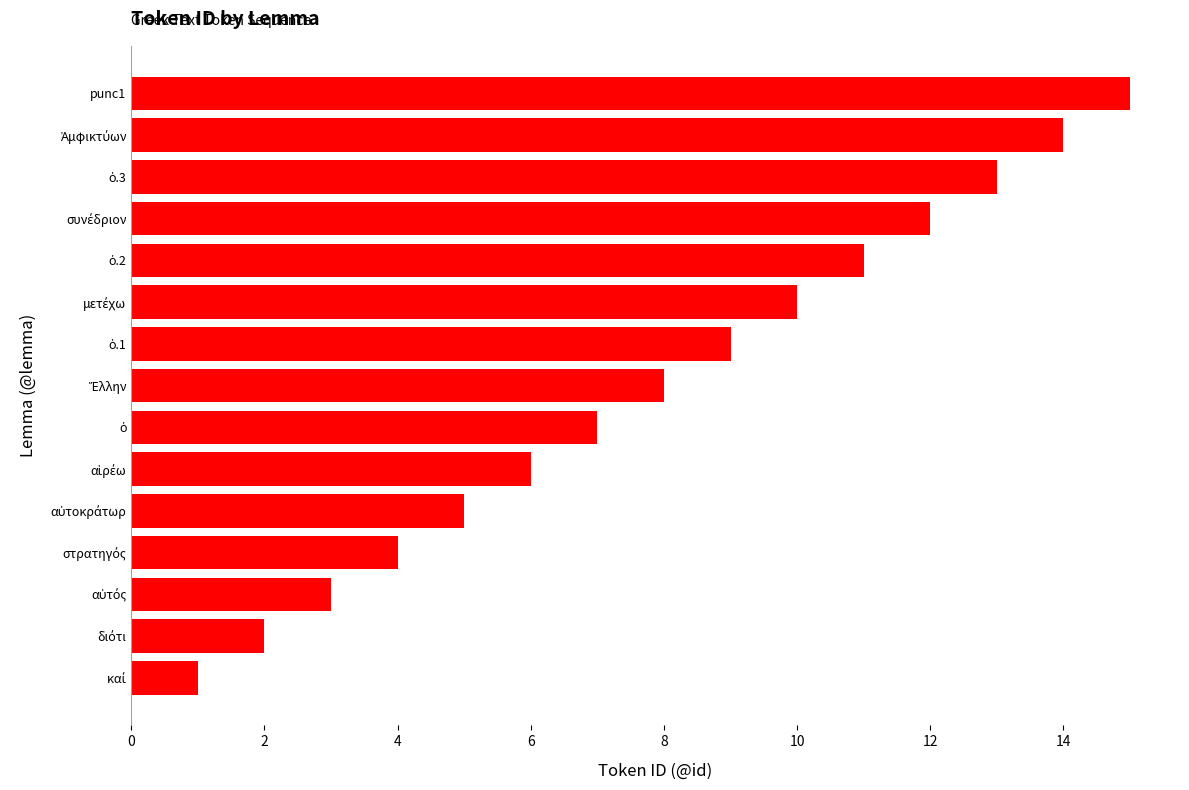

What is the difference between the second highest and second lowest values?

12